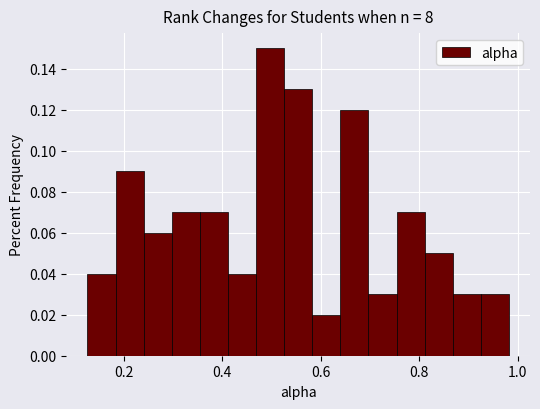

Read against the x-axis, roughly where is the centre of the tallest bar?

0.50